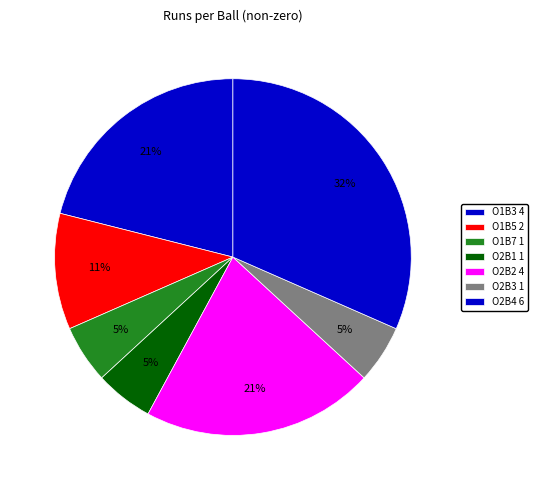

Does any single category account for the majority?

No